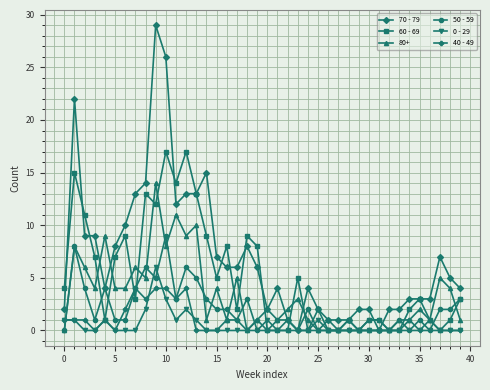

At how many categories does at least one series exceed 25?

2